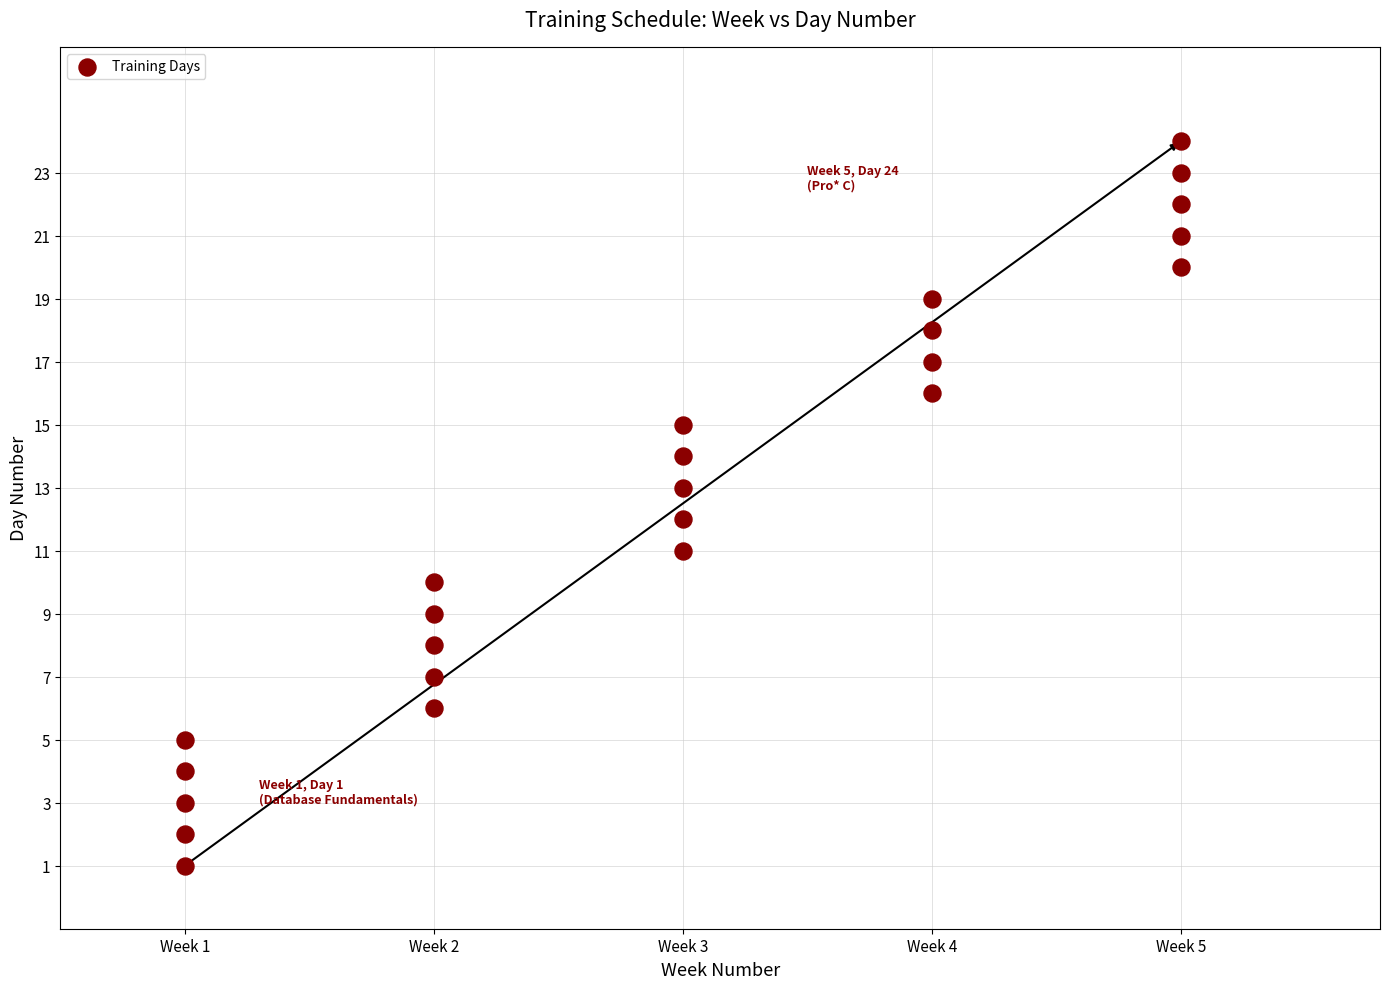

What is the range of Y values (max minus min)?

23